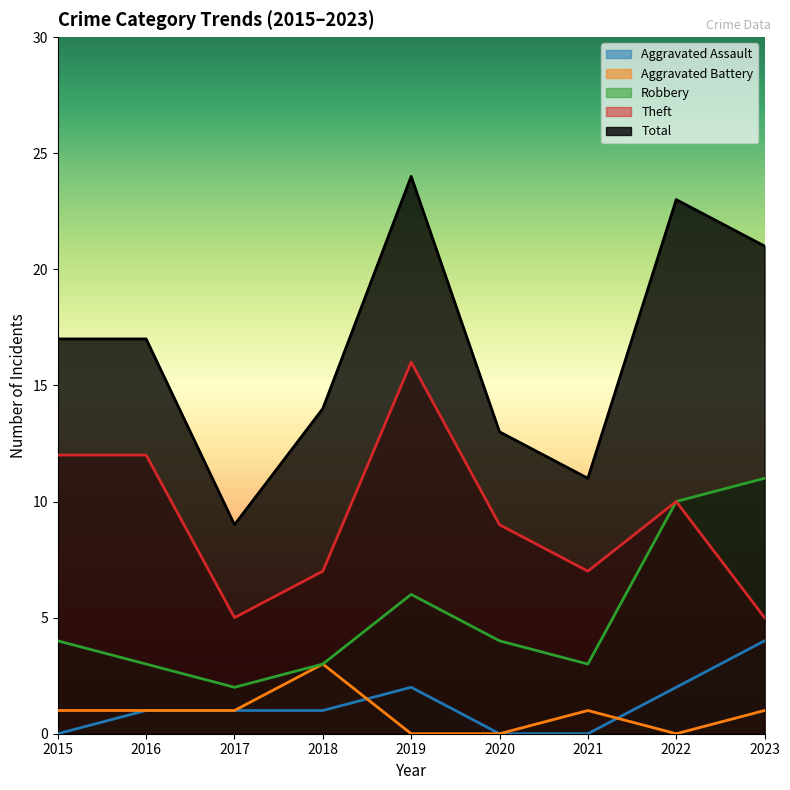

What is the highest value of the Theft series?

16